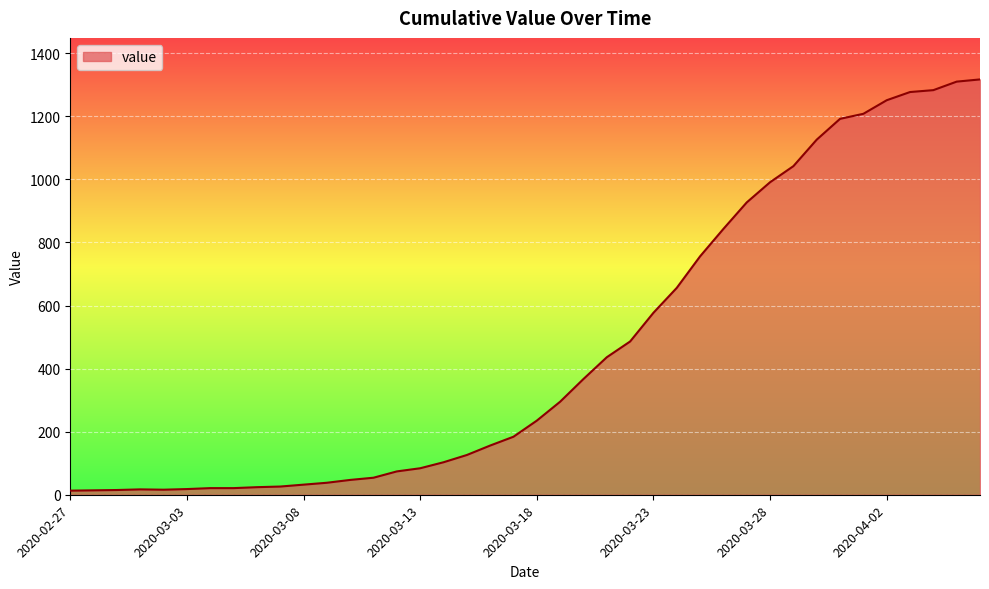

What is the greatest value displayed?

1317